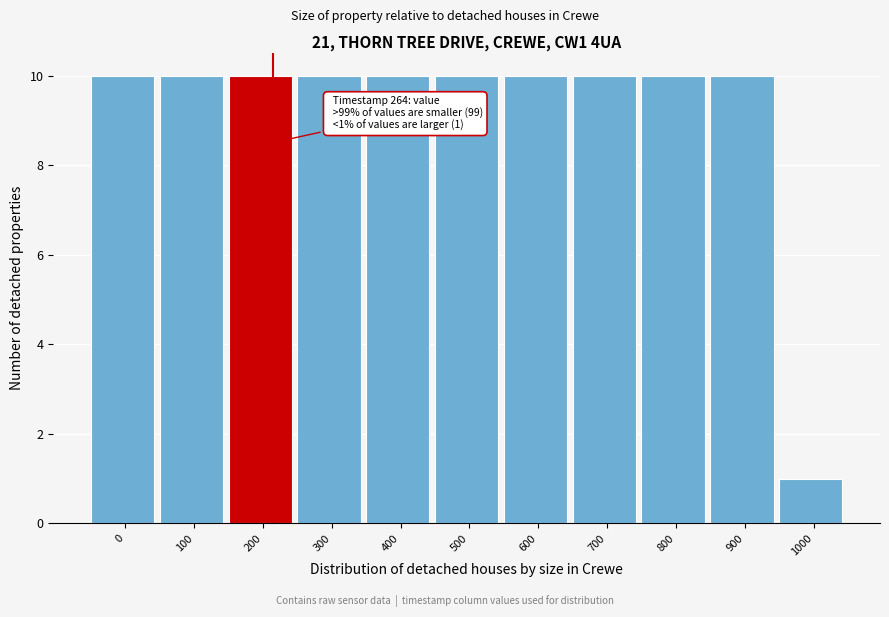

Reading left to right, what are all the values shown in this chart?

10	10	10	10	10	10	10	10	10	10	1